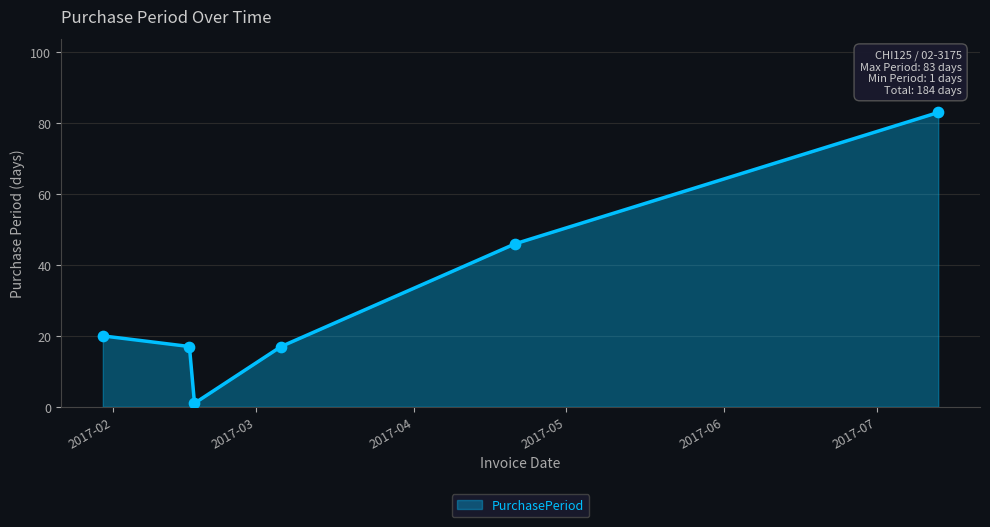

What is the average value?

31